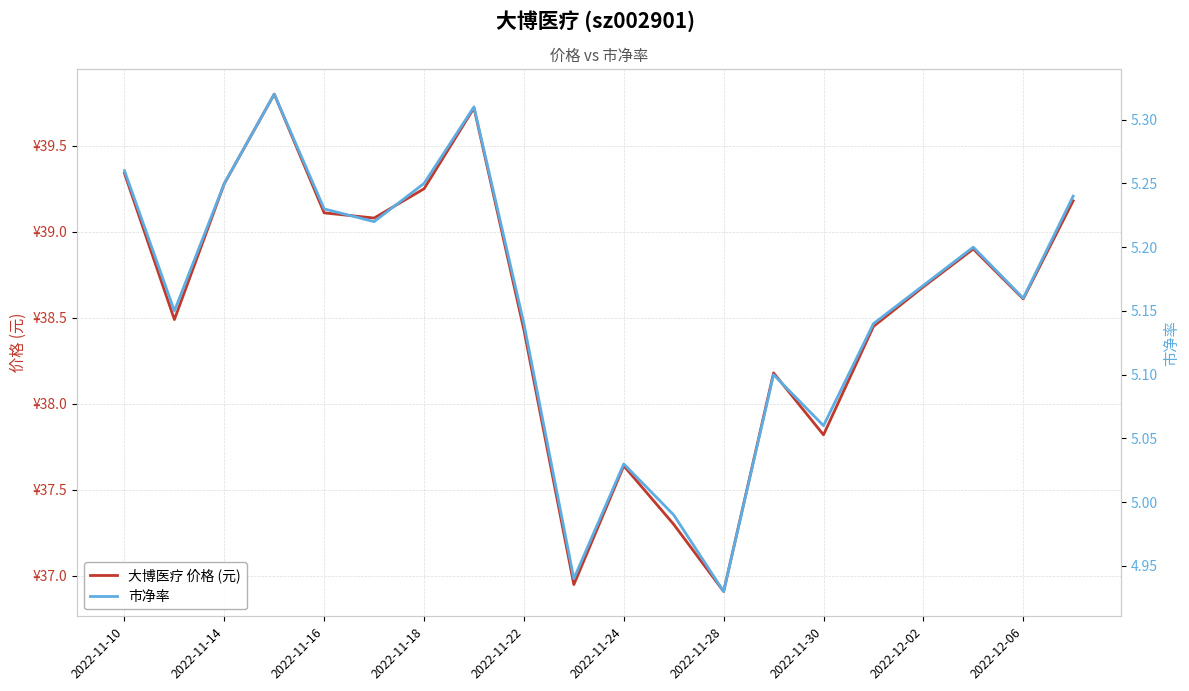

True or false: 大博医疗 价格 (元) and 市净率 cross at least once.

False